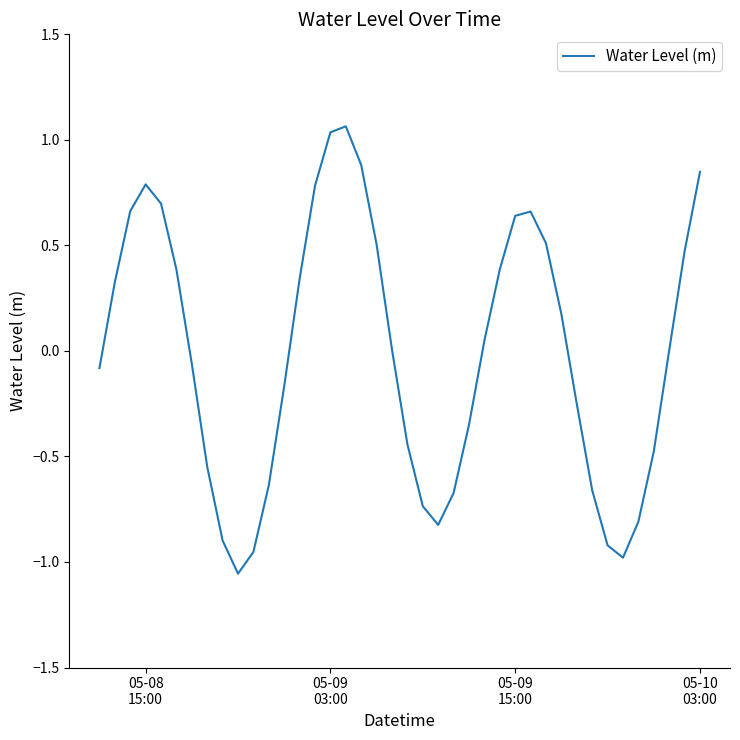

What is the difference between the maximum and minimum values?

2.1